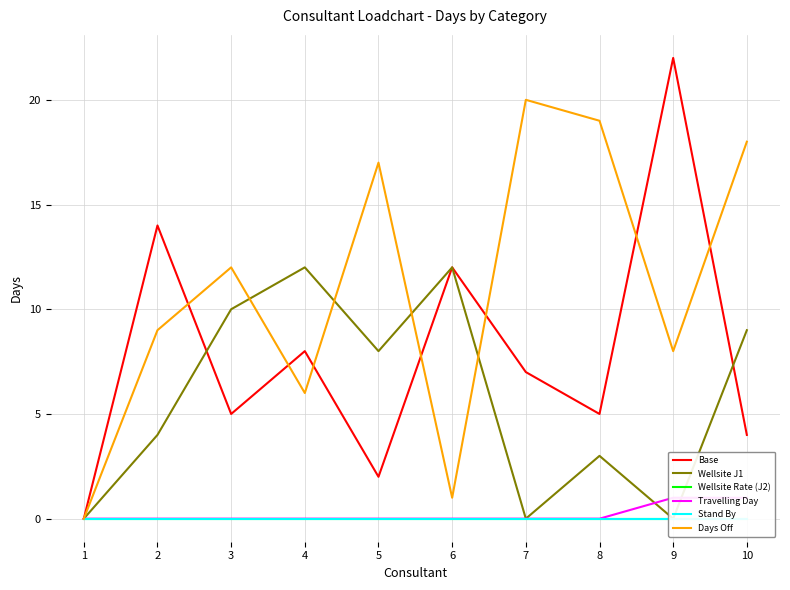

Where is Stand By nearest to the value 0?

1